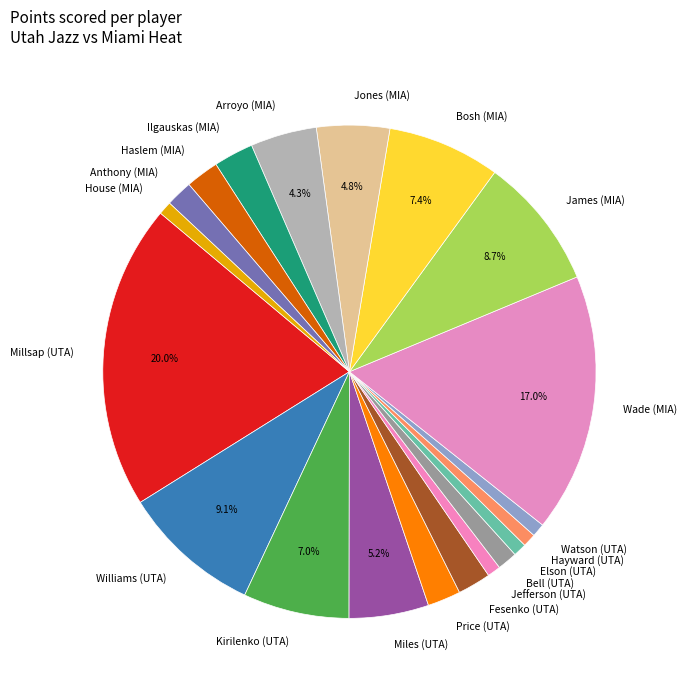

What percentage is NOT represented by Wade (MIA)?

83.0%